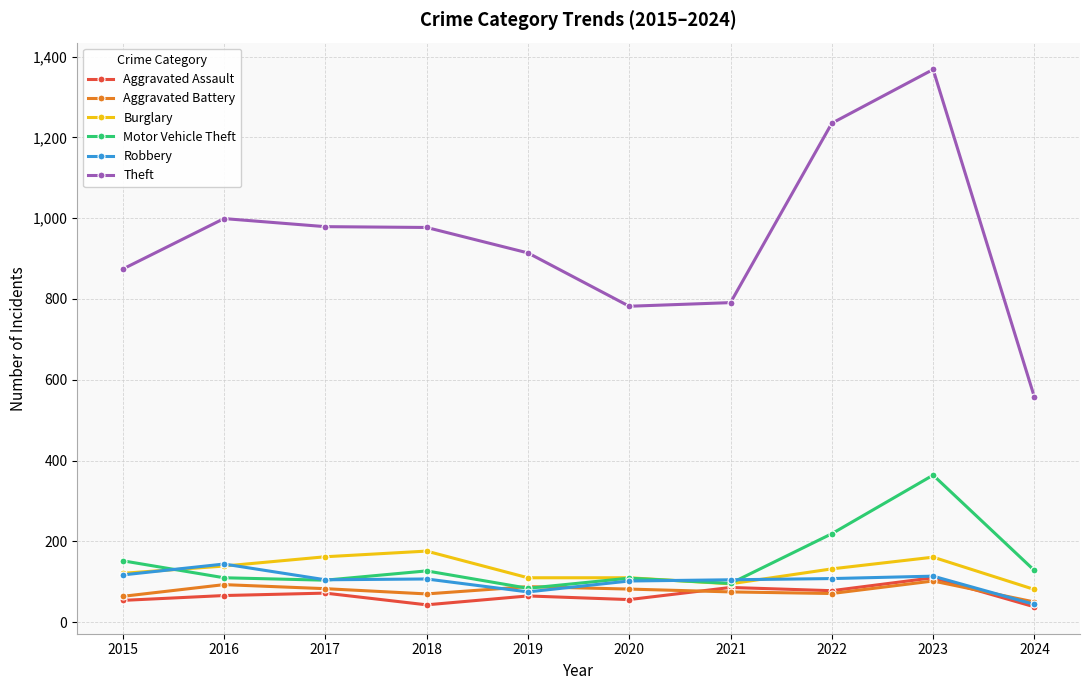

In Robbery, how many points are higher than both neighbors (excluding endpoints)?

3